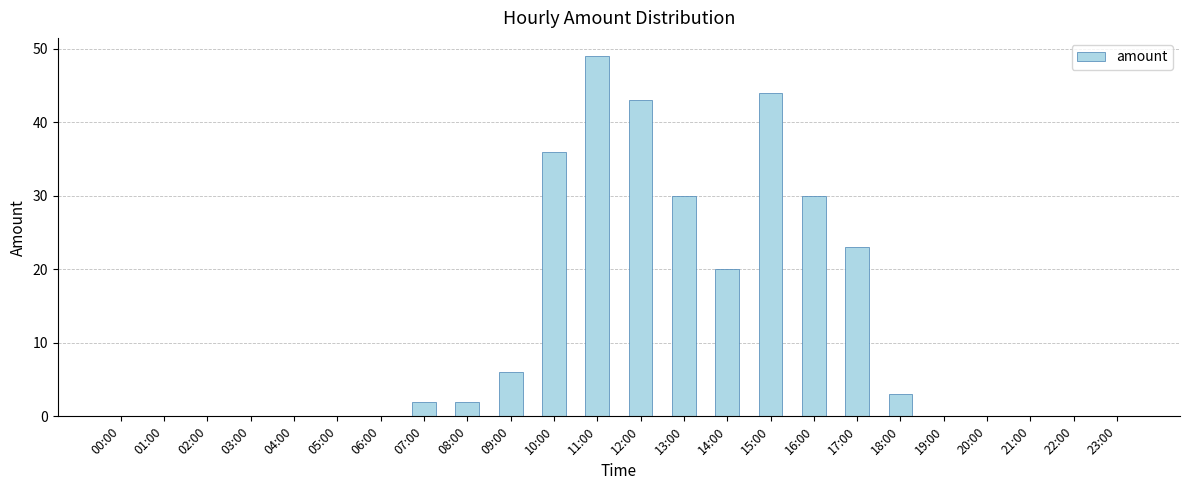

Count the number of categories in the chart.

24